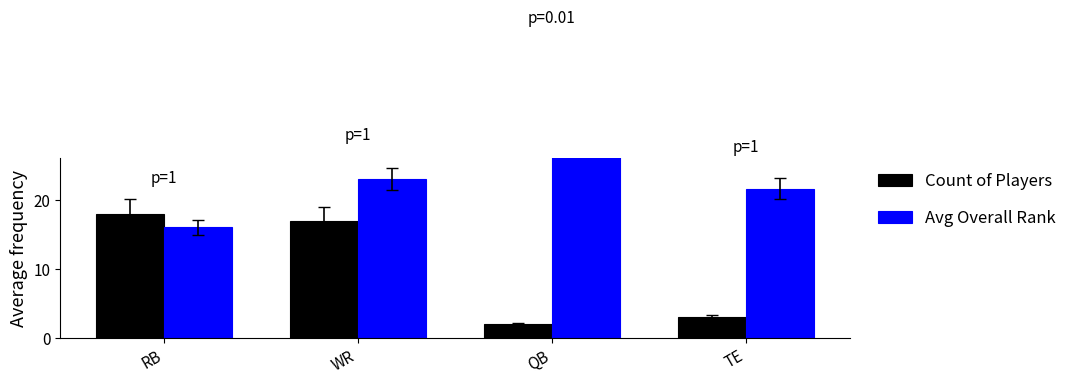

Reading right to left, extract all data points from this chart.

Count of Players: 3.0	2.0	17.0	18.0
Avg Overall Rank: 21.7	37.0	23.1	16.1